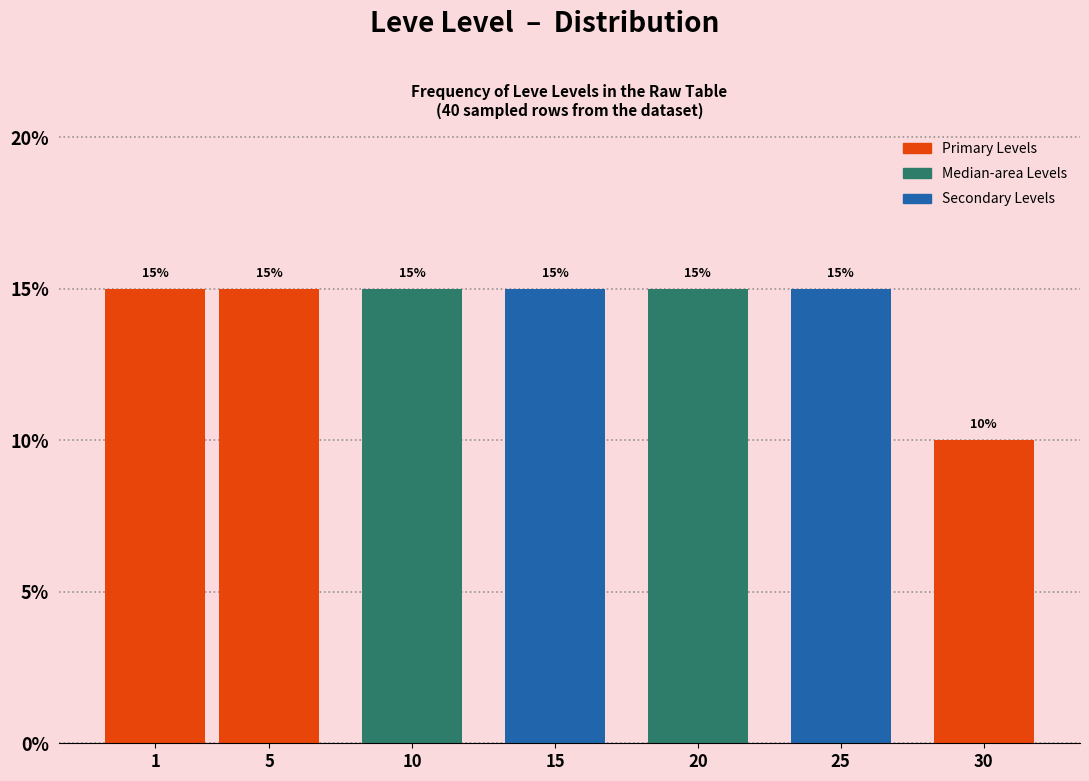

Reading left to right, extract all data points from this chart.

1=15	5=15	10=15	15=15	20=15	25=15	30=10